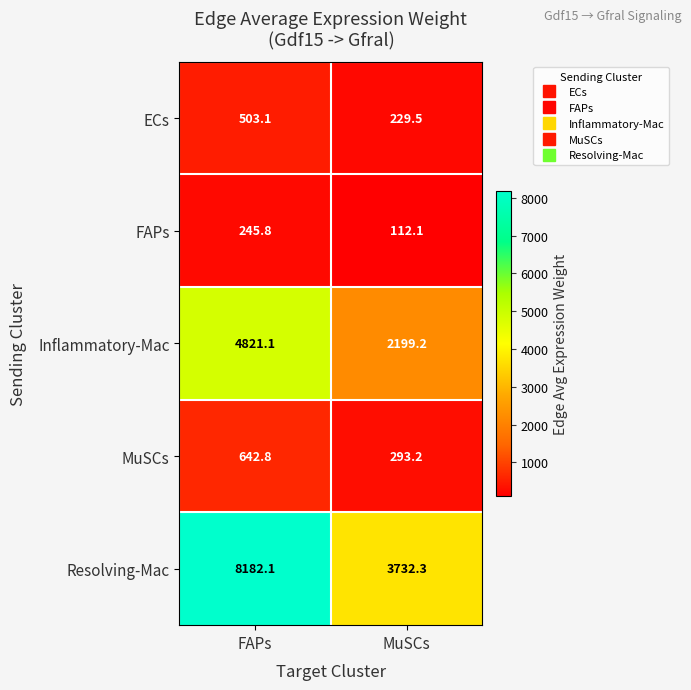

What is the difference between the maximum and minimum values in the MuSCs series?

349.6